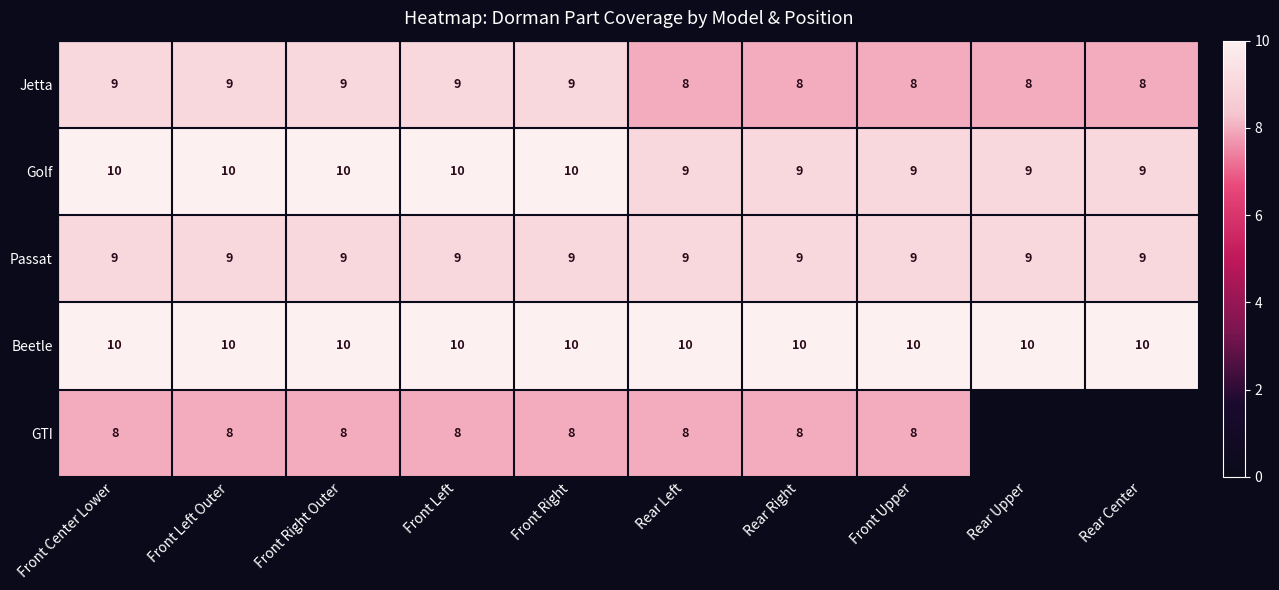

True or false: Jetta has a value of 9 at Front Left Outer.

True